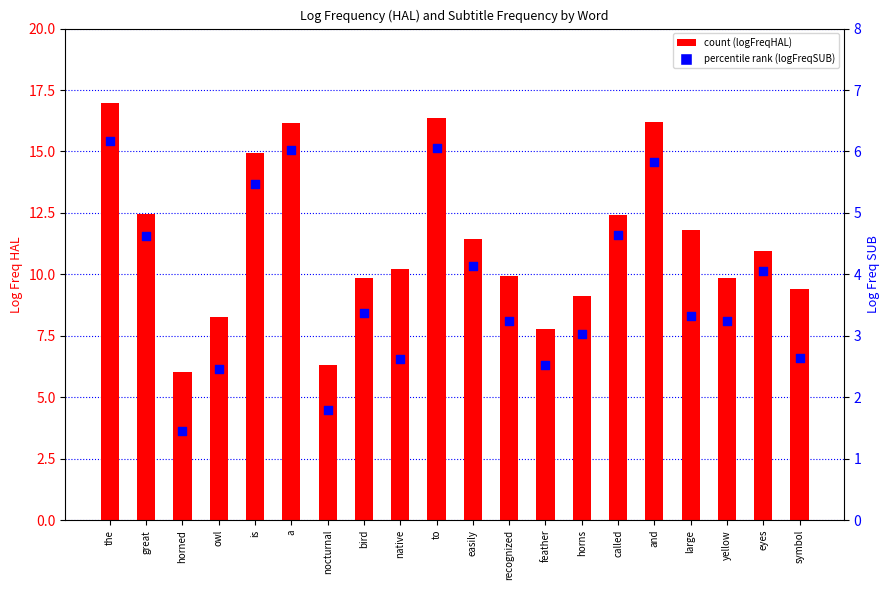

At which category is the sum across all series the highest?

the